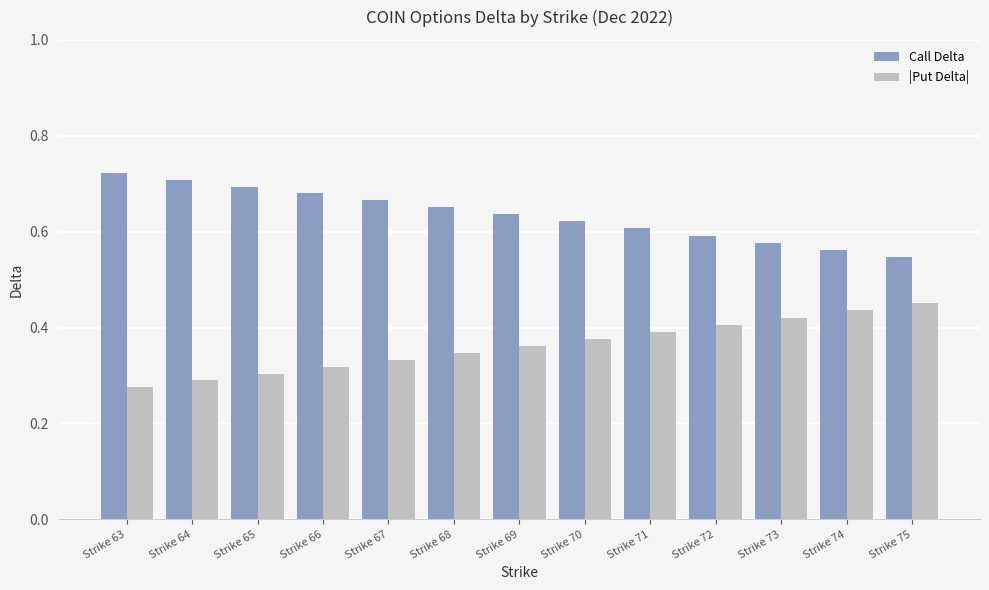

The value of Call Delta at Strike 72 is 0.6. True or false?

True